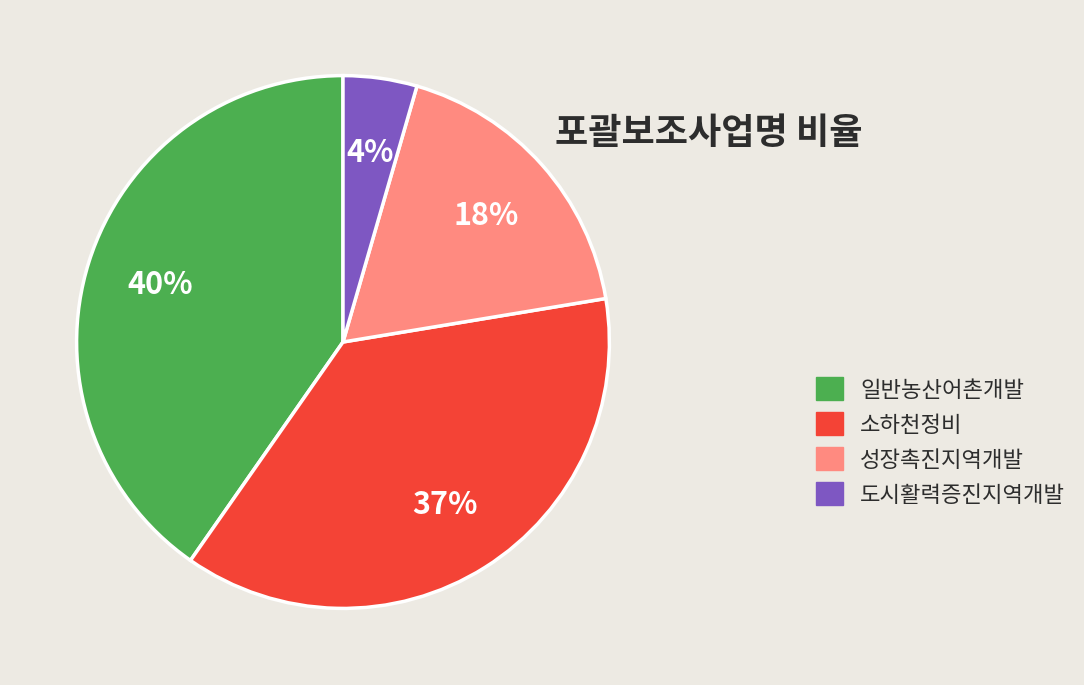

Combined, do 성장촉진지역개발 and 일반농산어촌개발 account for over 50%?

Yes